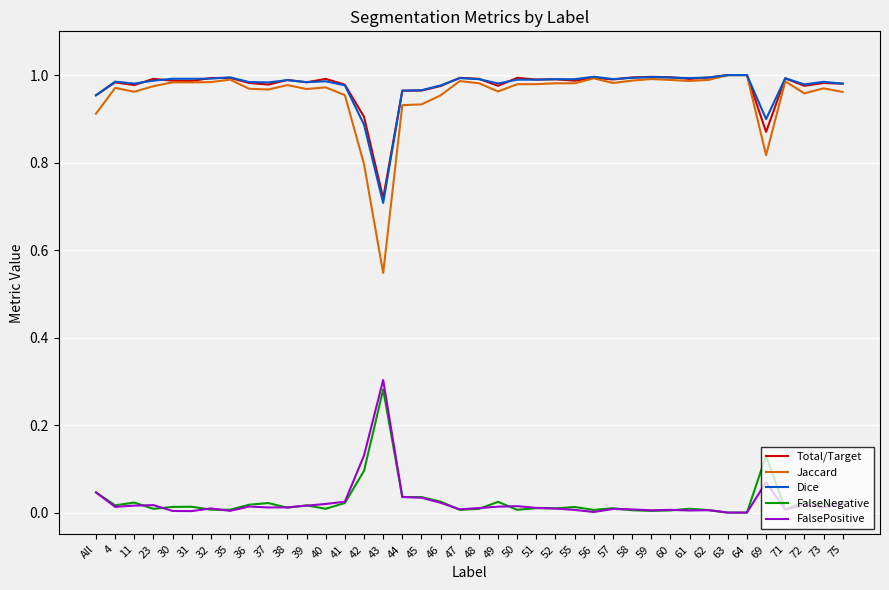

Is it true that Jaccard equals 1.0 at 63?

True